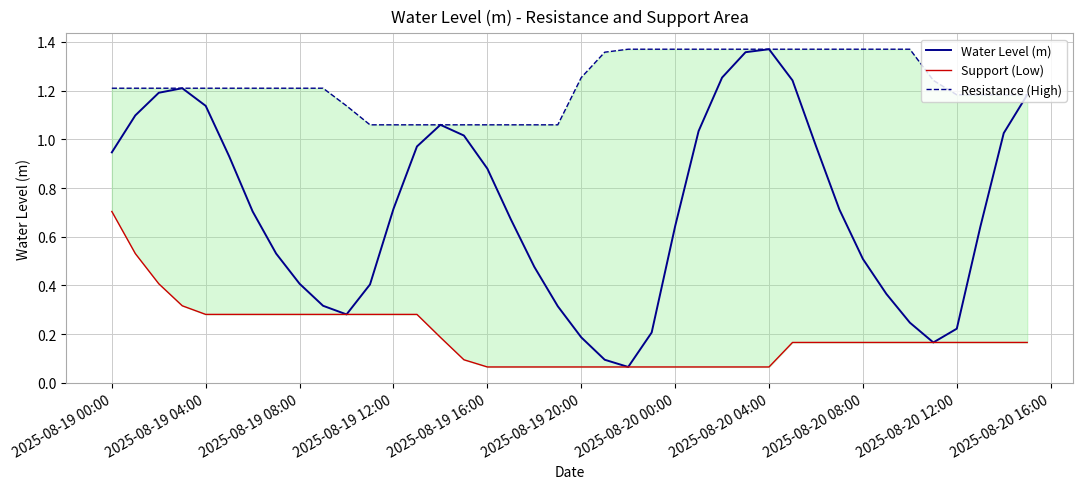

Is the value of Support (Low) at 15 greater than the value of Water Level (m) at 2025-08-19 04:00?

No